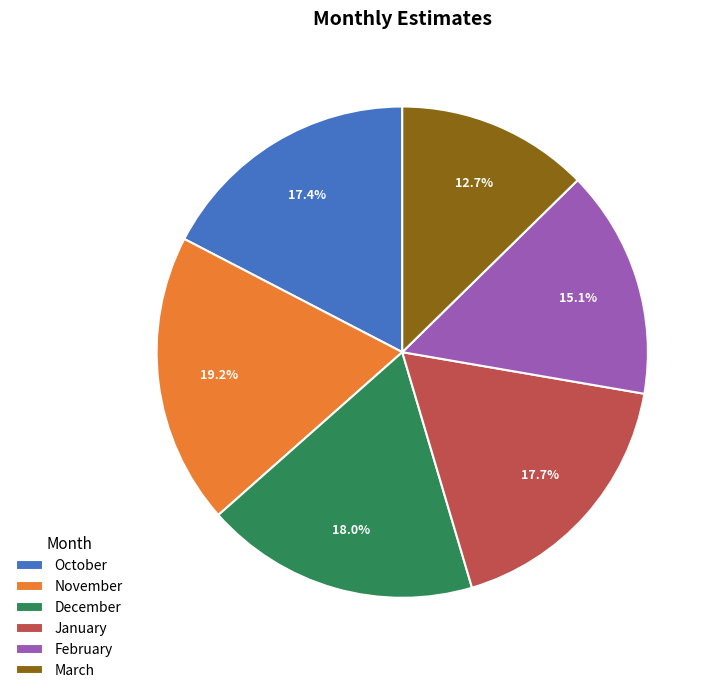

Which slice is the smallest?

March